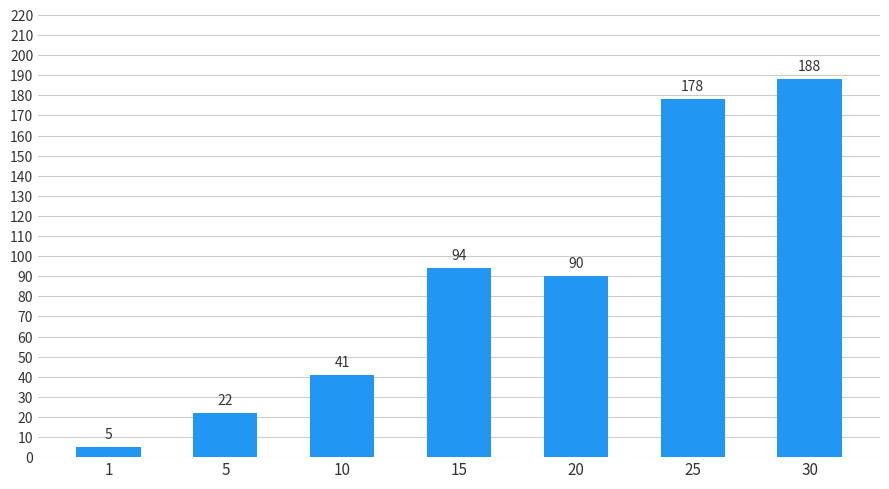

What is the greatest value displayed?

188